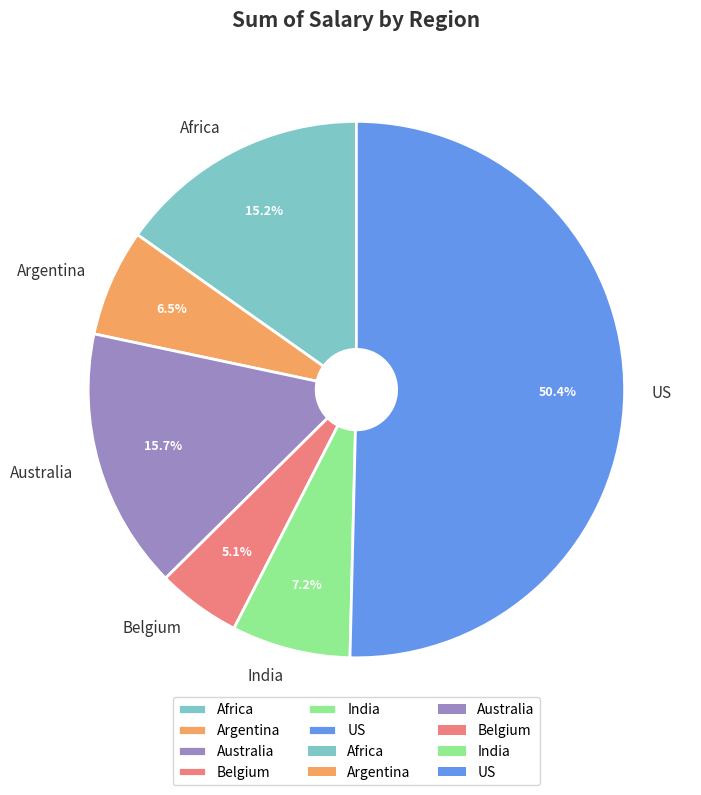

Combined, do Belgium and US account for over 50%?

Yes